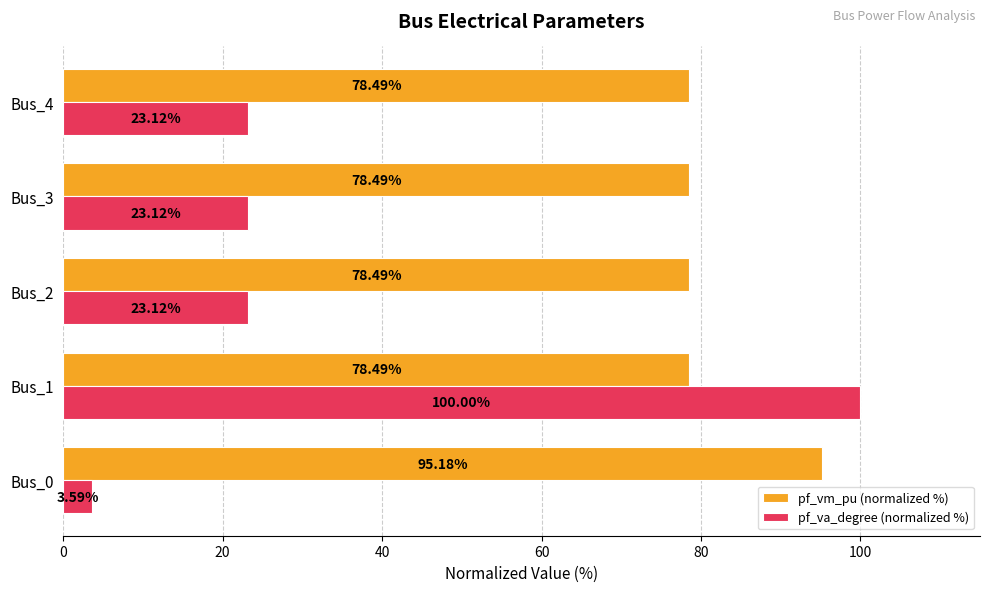

Which category has the highest value across all series?

Bus_1